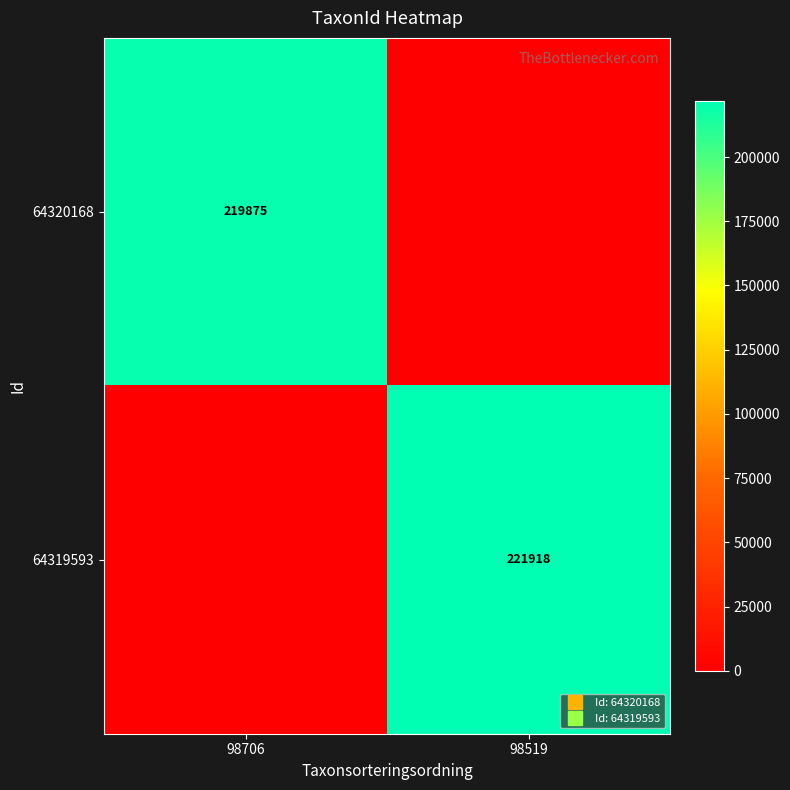

What is the difference between the 64319593 values at 98706 and 98519?

221918